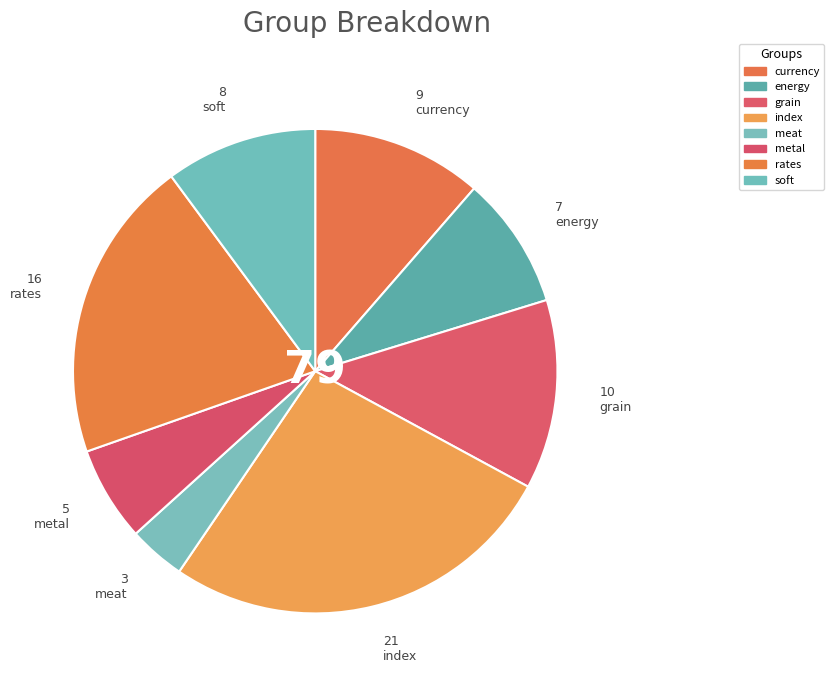

Is currency the majority of the pie?

No